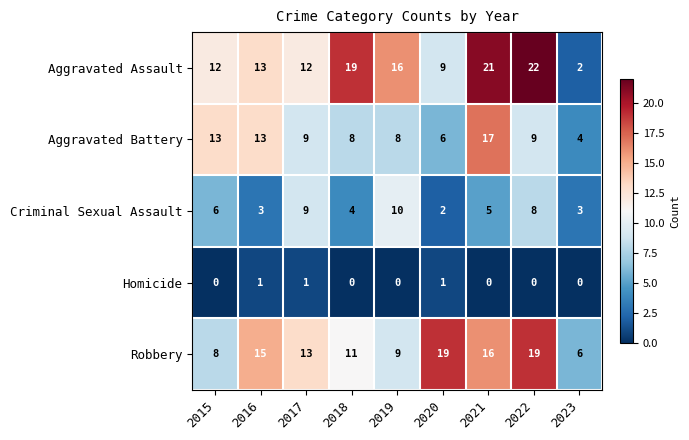

What value does the Aggravated Battery series have at 2017?

9